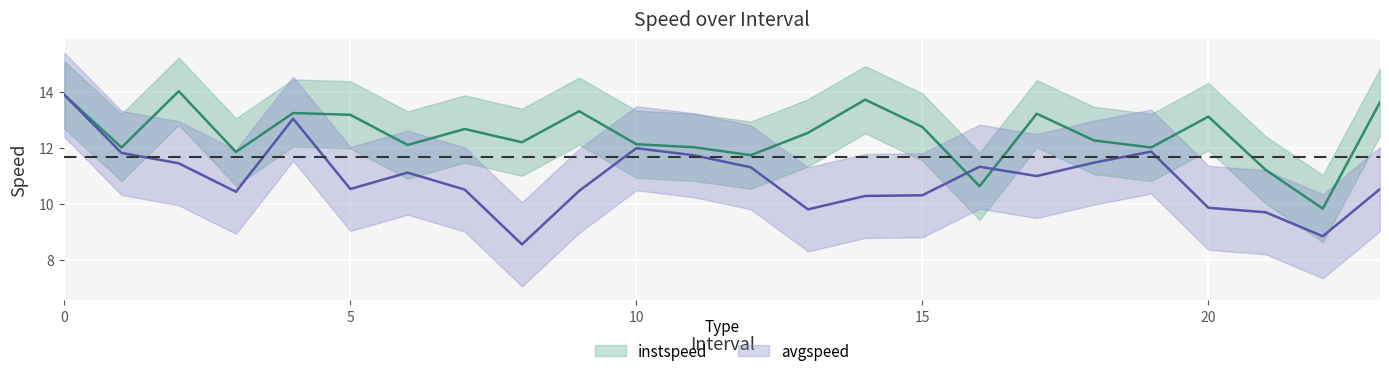

Between 5 and 8, which series saw the biggest shift?

avgspeed